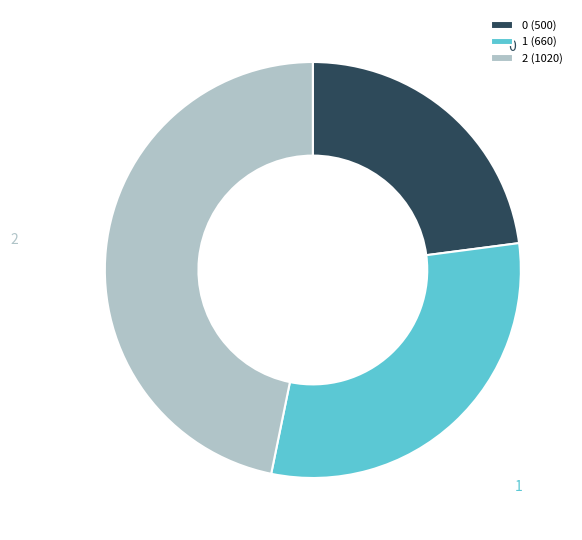

Is it true that 1 is 24% of the pie?

False